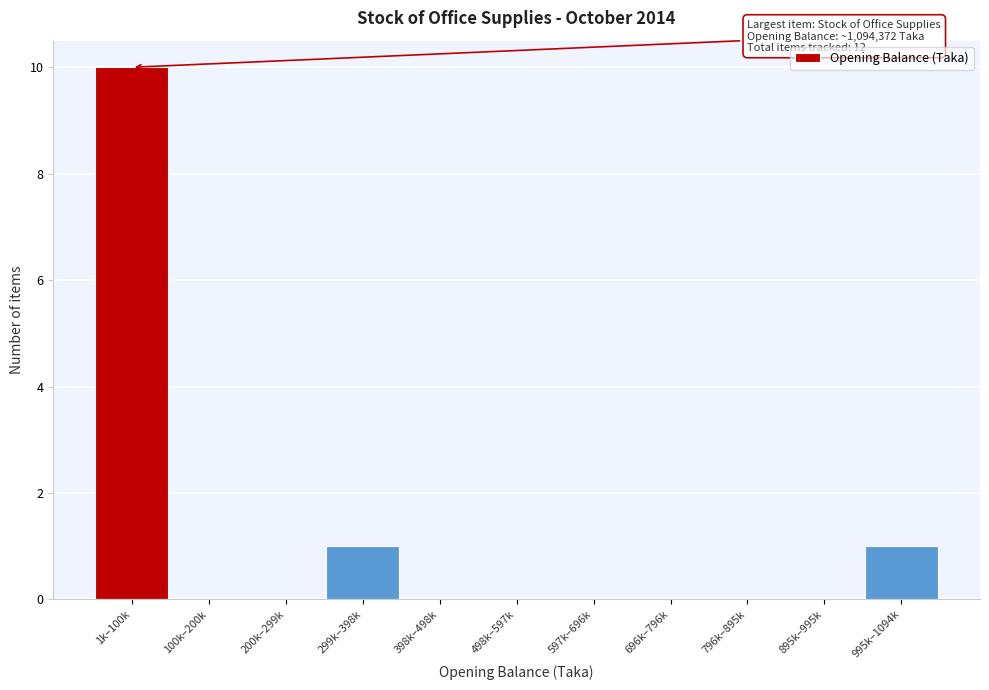

Reading left to right, what are all the values shown in this chart?

1k–100k=10	100k–200k=0	200k–299k=0	299k–398k=1	398k–498k=0	498k–597k=0	597k–696k=0	696k–796k=0	796k–895k=0	895k–995k=0	995k–1094k=1